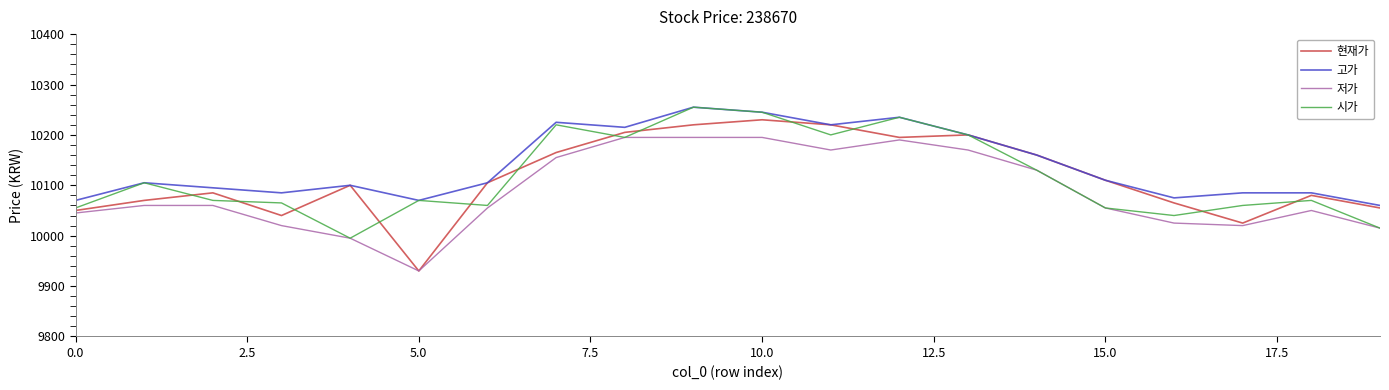

What is the maximum value for 고가?

10255